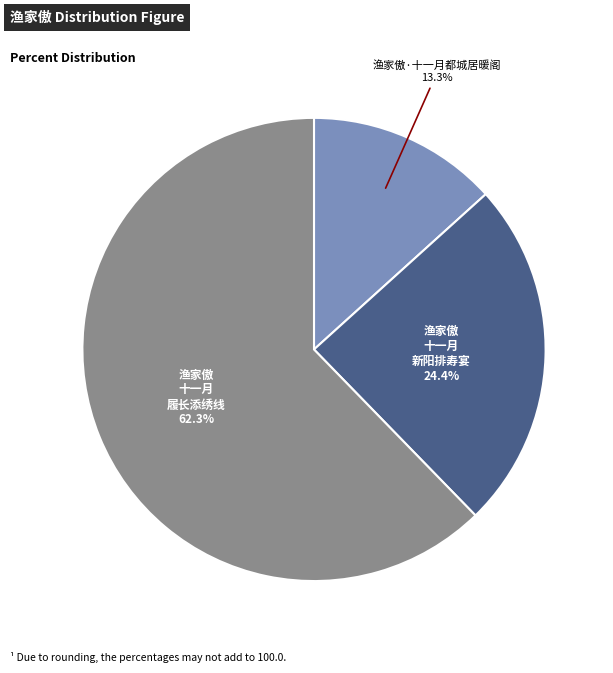

Does any single category account for the majority?

Yes